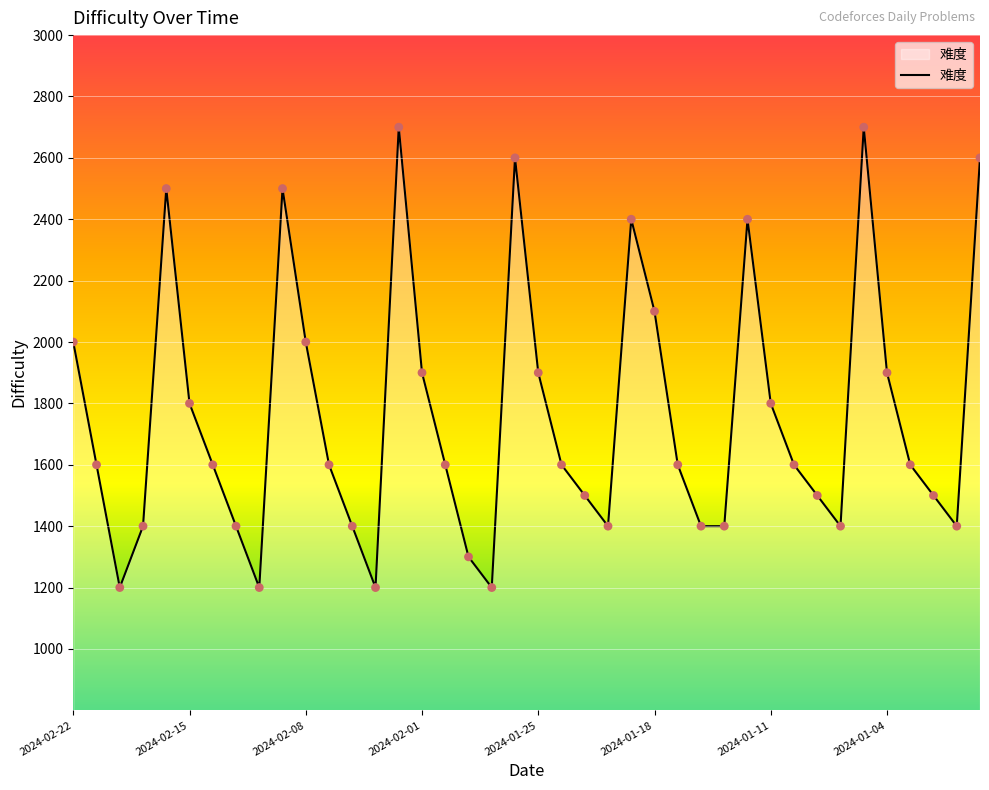

What is the difference between the maximum and minimum values?

1500